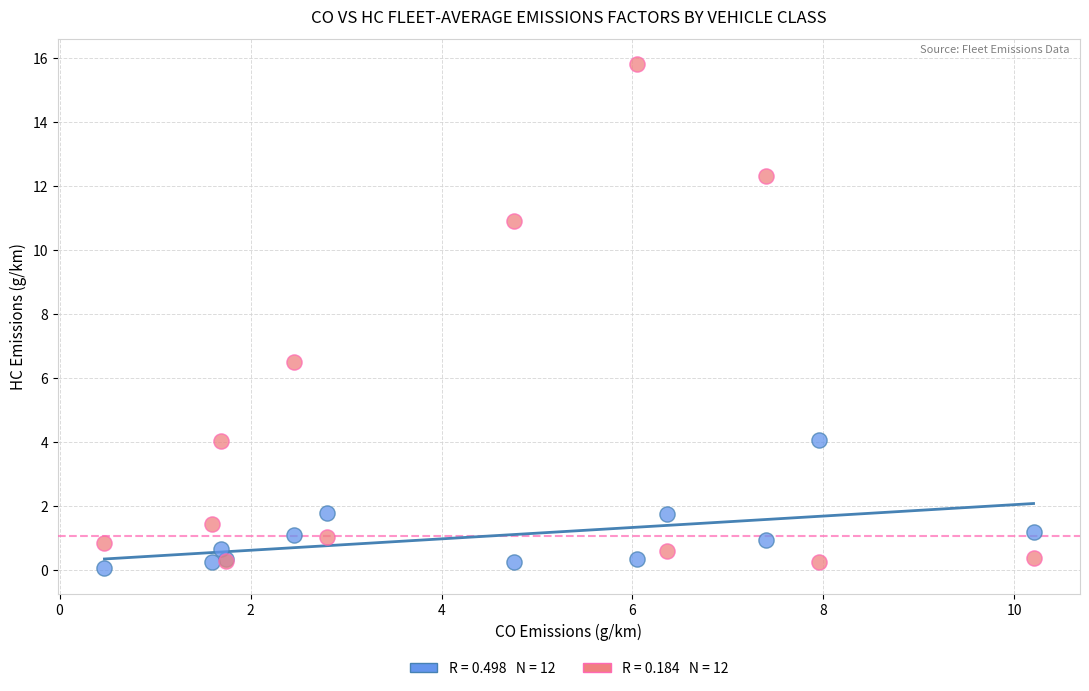

Across all series, what Y value is closest to 7?

6.5